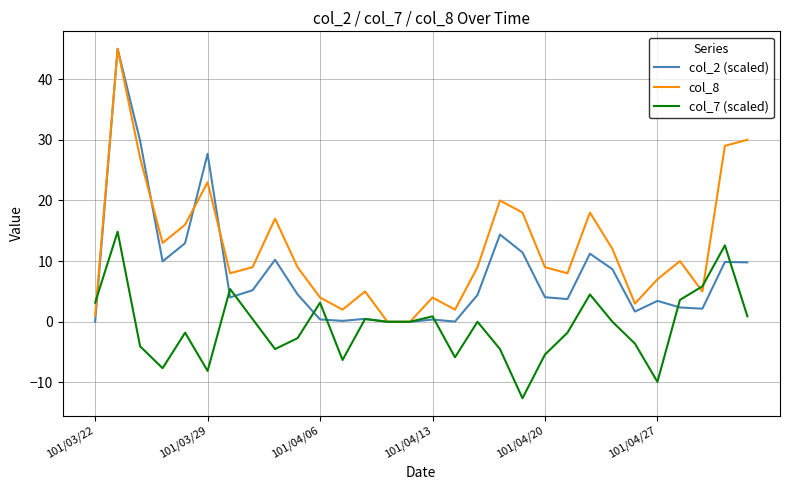

Count the number of categories in the chart.

30